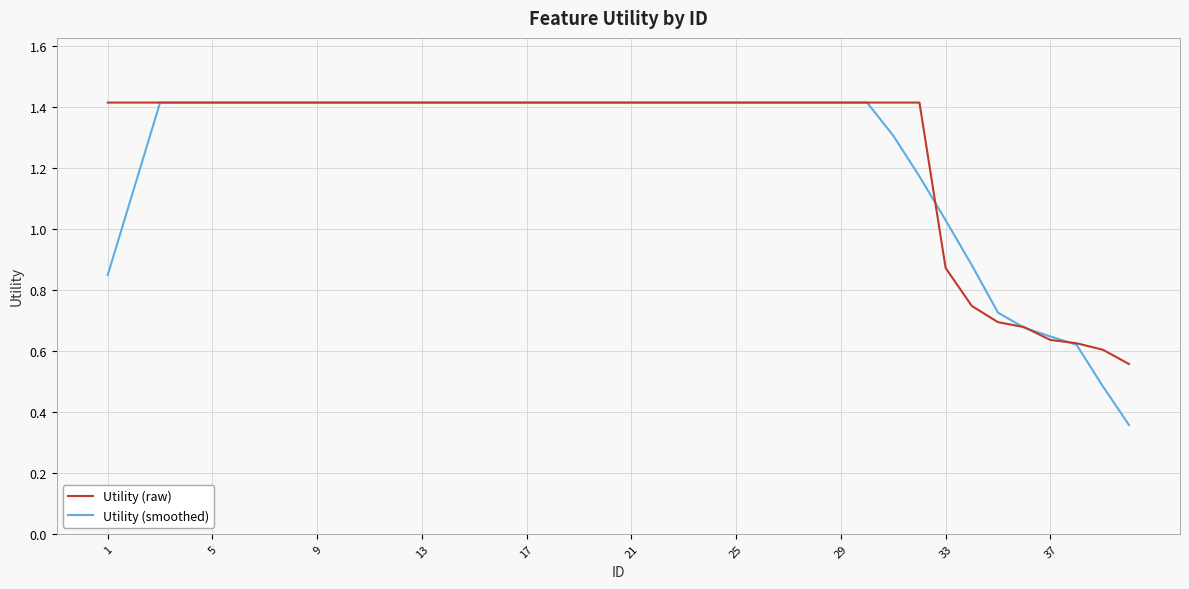

Which series has the widest spread of values?

Utility (smoothed)